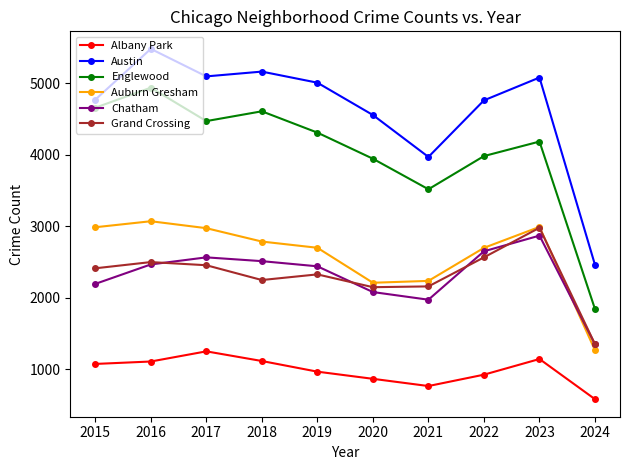

At which category is the sum across all series the highest?

2016